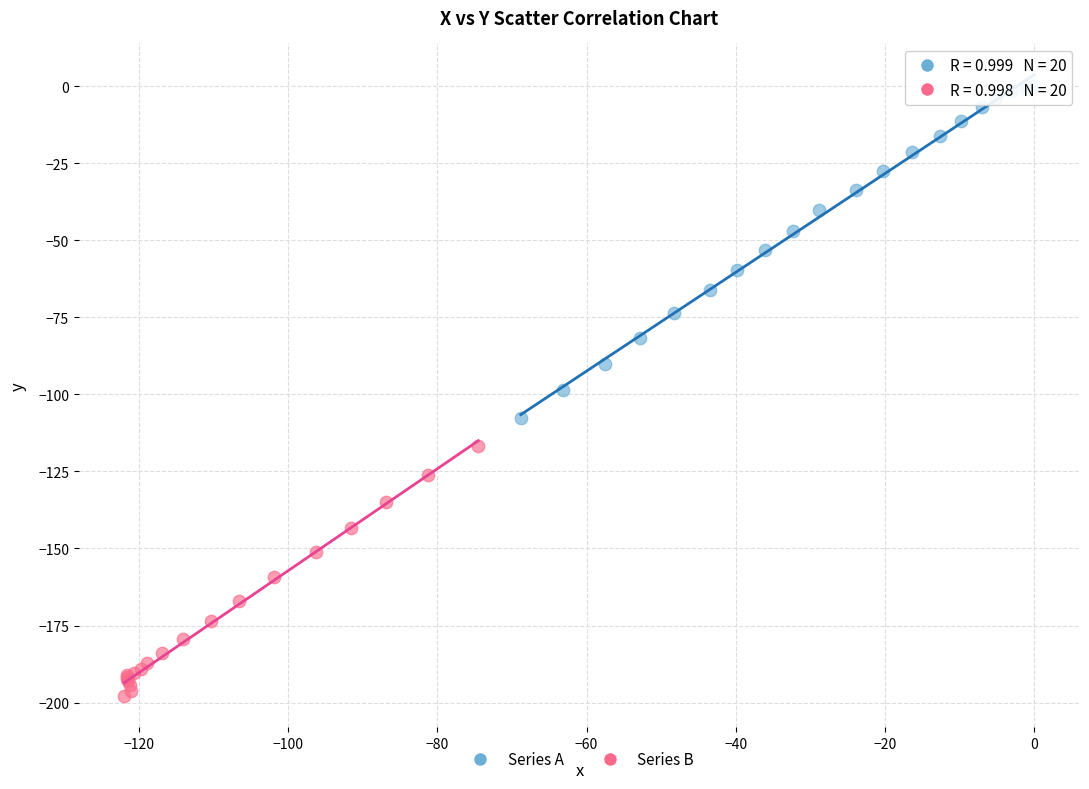

Which series contains the highest Y value?

Series A